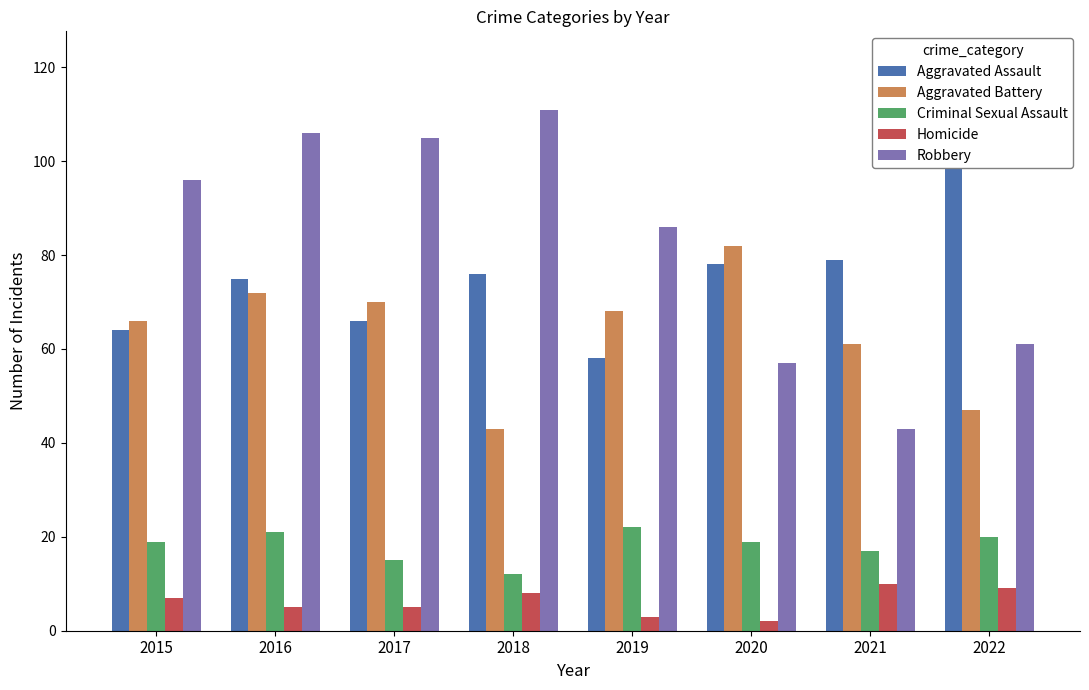

At 2022, list the series in order from smallest to largest.

Homicide, Criminal Sexual Assault, Aggravated Battery, Robbery, Aggravated Assault